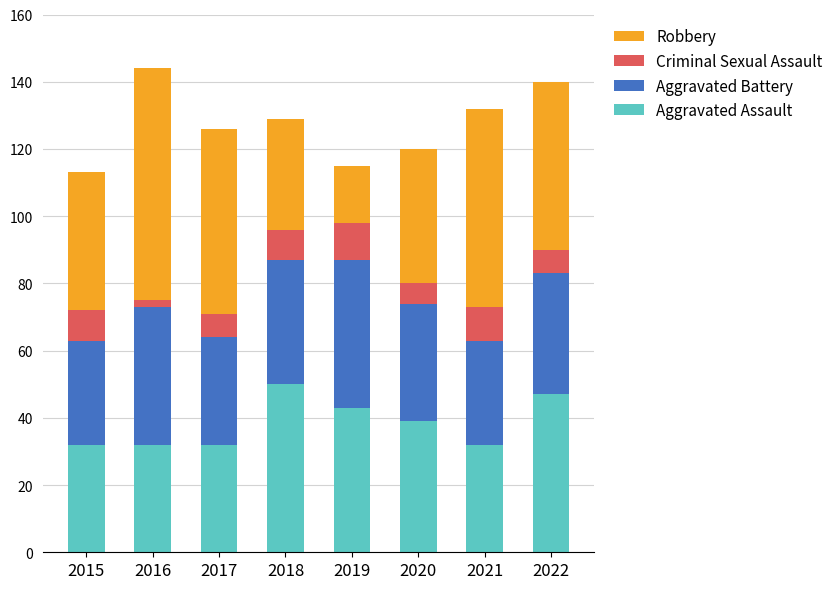

Is it true that Aggravated Assault equals 73 at 2022?

False